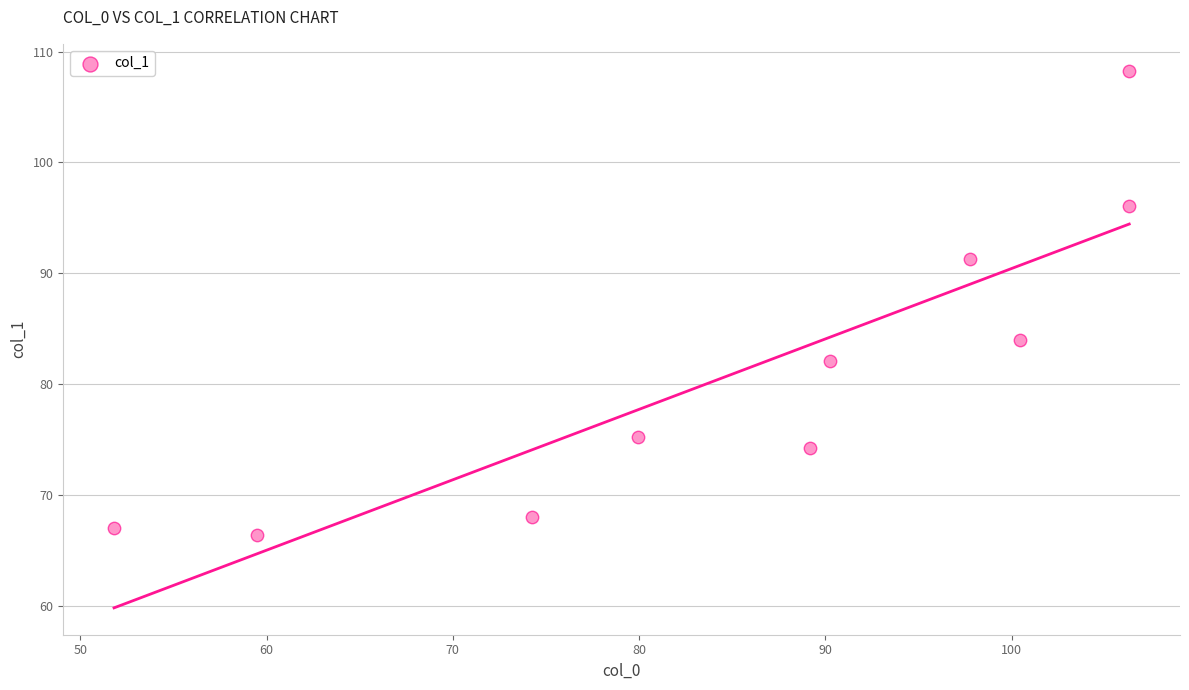

What is the average X value?

85.6